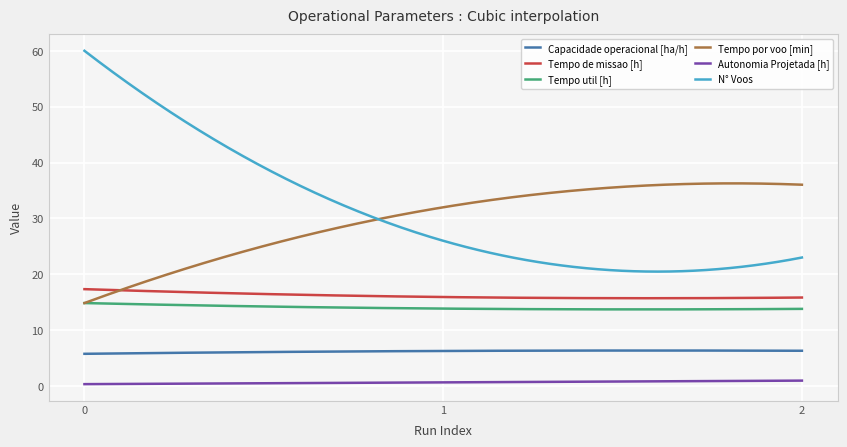

What are all the series names shown in the legend?

Capacidade operacional [ha/h], Tempo de missao [h], Tempo util [h], Tempo por voo [min], Autonomia Projetada [h], N° Voos